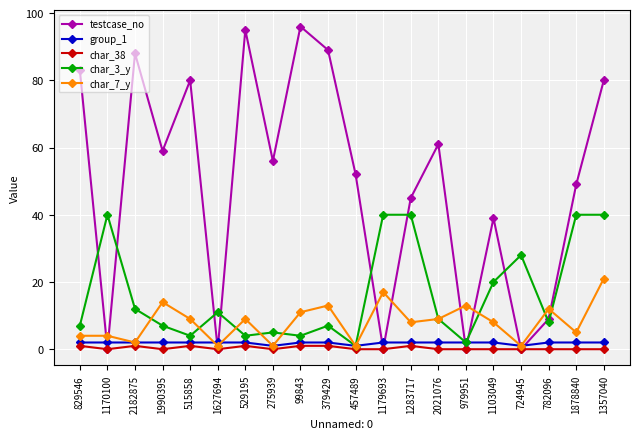

How many interior local valleys does the testcase_no series have?

7